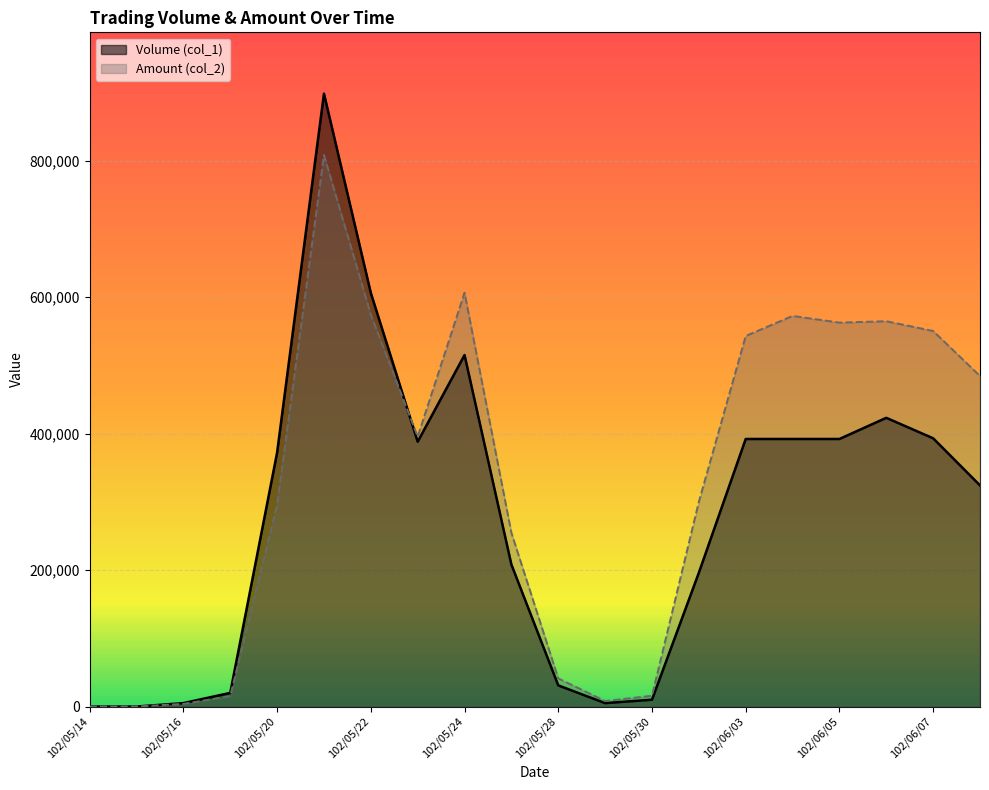

What is the average value of the Amount (col_2) series?

329720